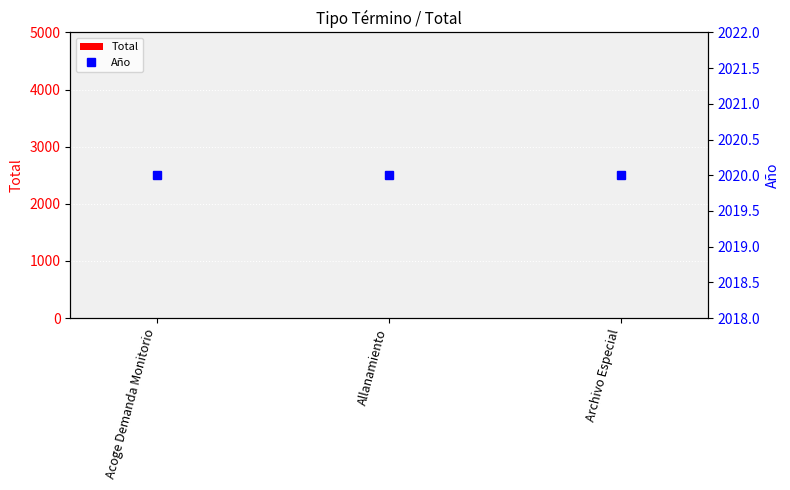

True or false: Total has a value of 1 at Allanamiento.

False